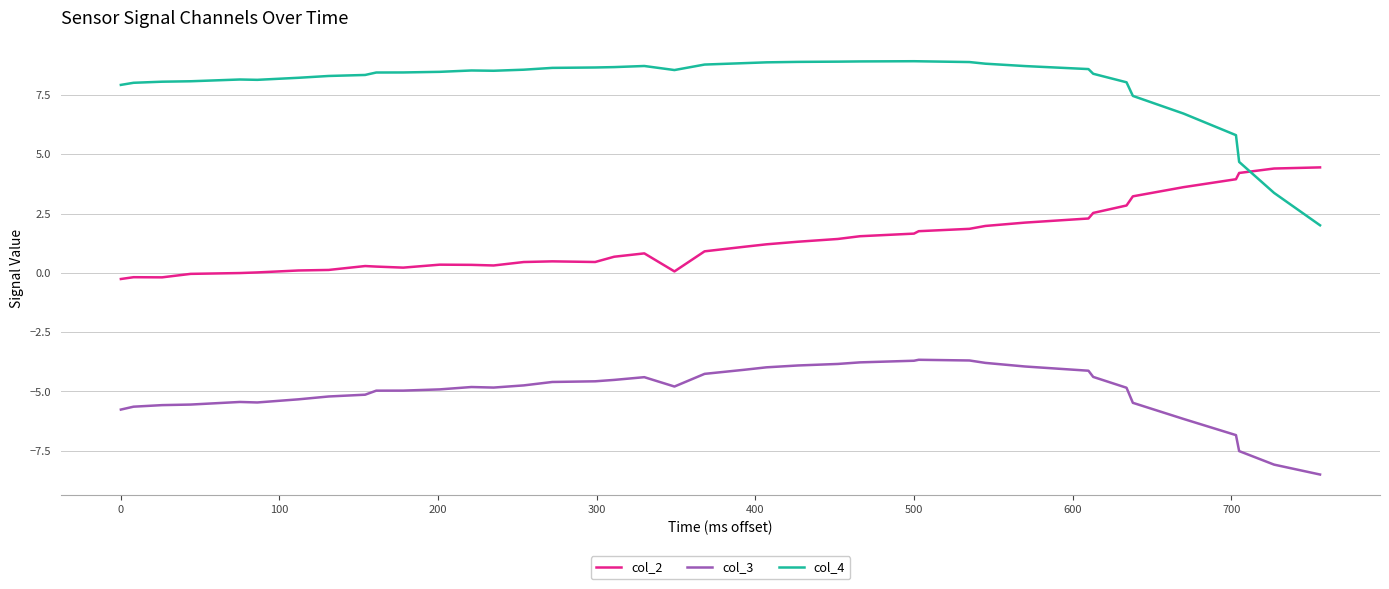

List the series in order of their peak value, highest first.

col_4, col_2, col_3